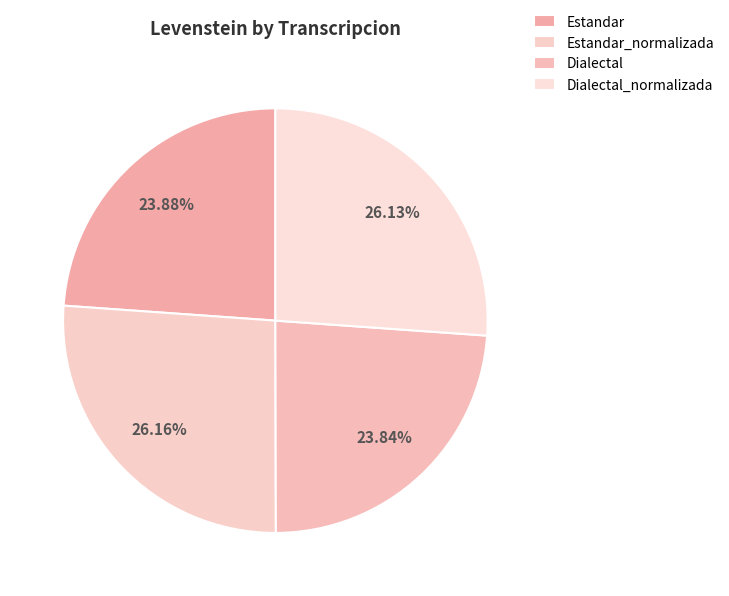

What percentage do Estandar and Estandar_normalizada together represent?

50.0%